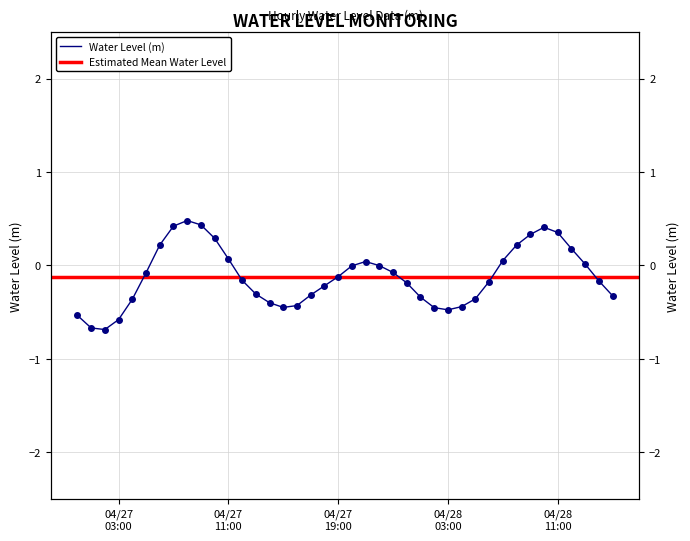

List the labels in order of value, smallest first.

2023-04-27 02:00:00, 2023-04-27 01:00:00, 2023-04-27 03:00:00, 2023-04-27 00:00:00, 2023-04-28 03:00:00, 2023-04-28 02:00:00, 2023-04-27 15:00:00, 2023-04-28 04:00:00, 2023-04-27 16:00:00, 2023-04-27 14:00:00, 2023-04-27 04:00:00, 2023-04-28 05:00:00, 2023-04-28 01:00:00, 2023-04-28 15:00:00, 2023-04-27 17:00:00, 2023-04-27 13:00:00, 2023-04-27 18:00:00, 2023-04-28 00:00:00, 2023-04-28 06:00:00, 2023-04-28 14:00:00, 2023-04-27 12:00:00, 2023-04-27 19:00:00, 2023-04-27 05:00:00, 2023-04-27 23:00:00, 2023-04-27 20:00:00, 2023-04-27 22:00:00, 2023-04-28 13:00:00, 2023-04-27 21:00:00, 2023-04-28 07:00:00, 2023-04-27 11:00:00, 2023-04-28 12:00:00, 2023-04-28 08:00:00, 2023-04-27 06:00:00, 2023-04-27 10:00:00, 2023-04-28 09:00:00, 2023-04-28 11:00:00, 2023-04-28 10:00:00, 2023-04-27 07:00:00, 2023-04-27 09:00:00, 2023-04-27 08:00:00